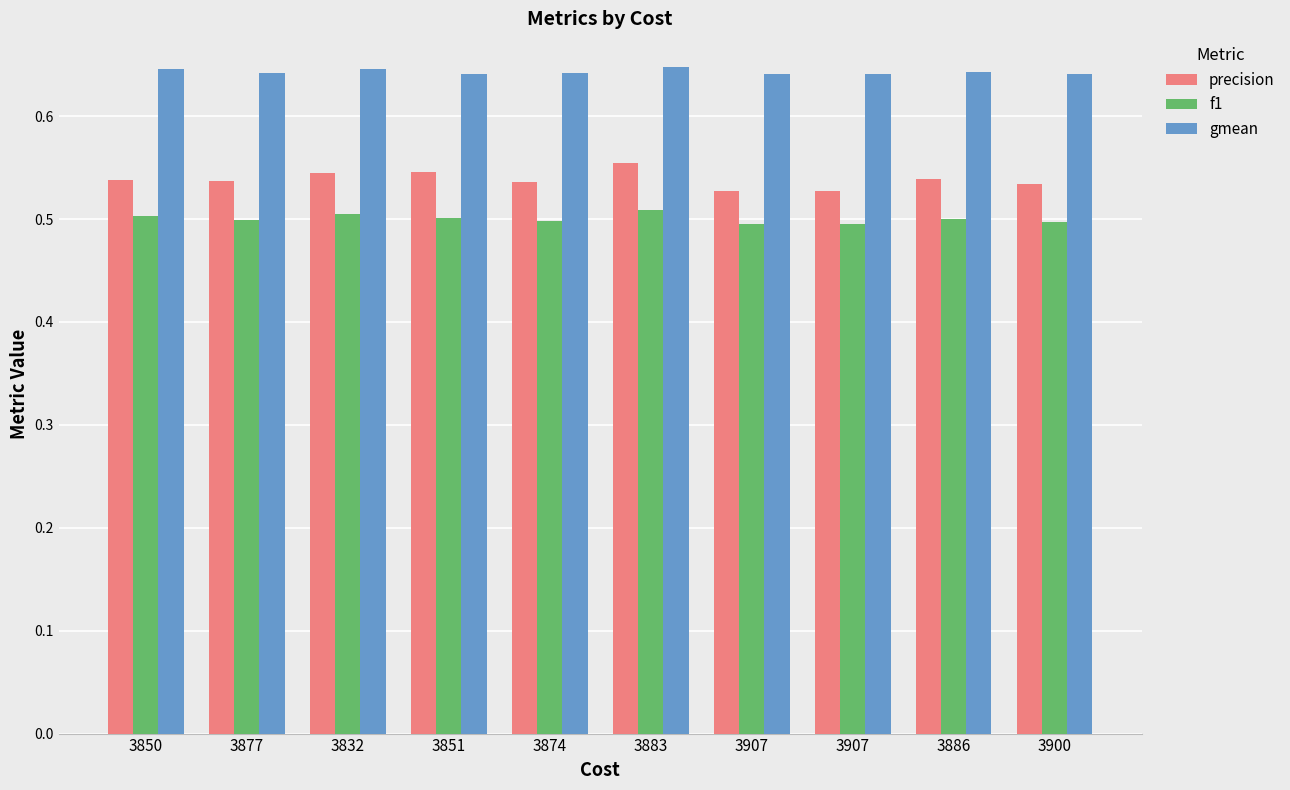

How many bars are there in each group?

3